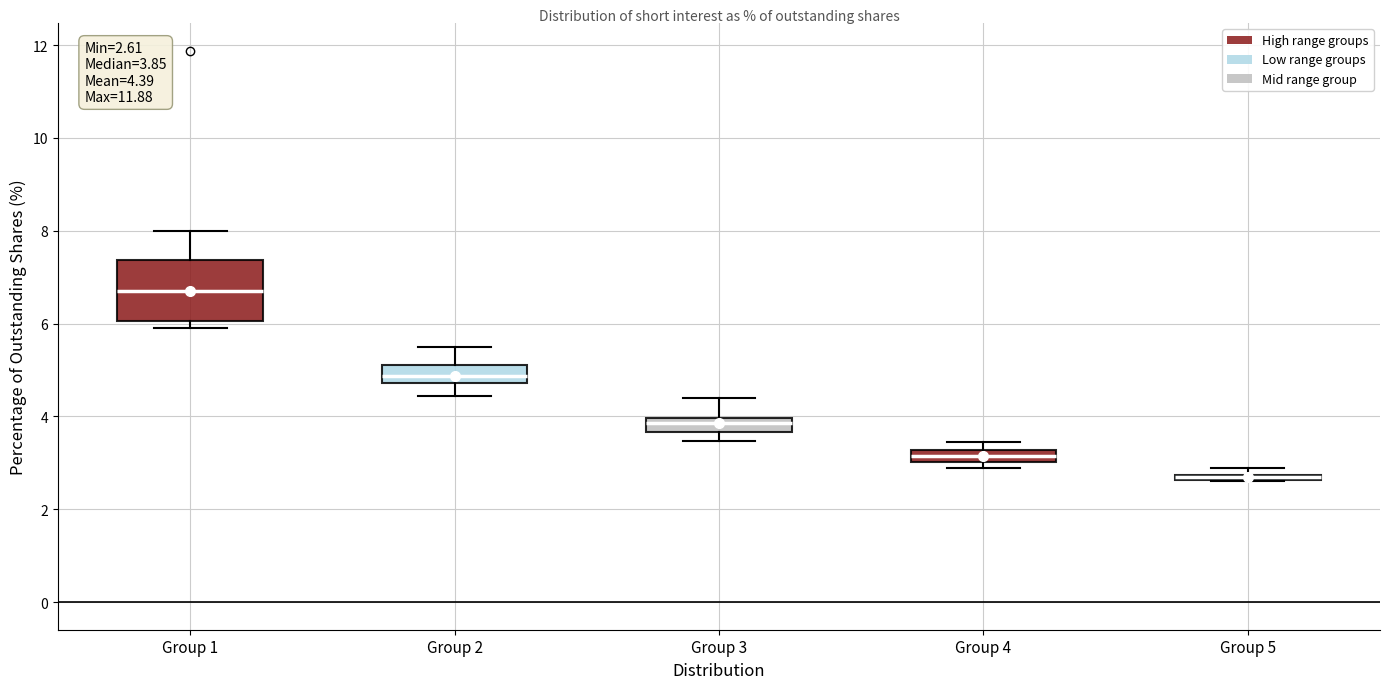

Which box is the tallest, from its lower edge to its upper edge?

Group 1